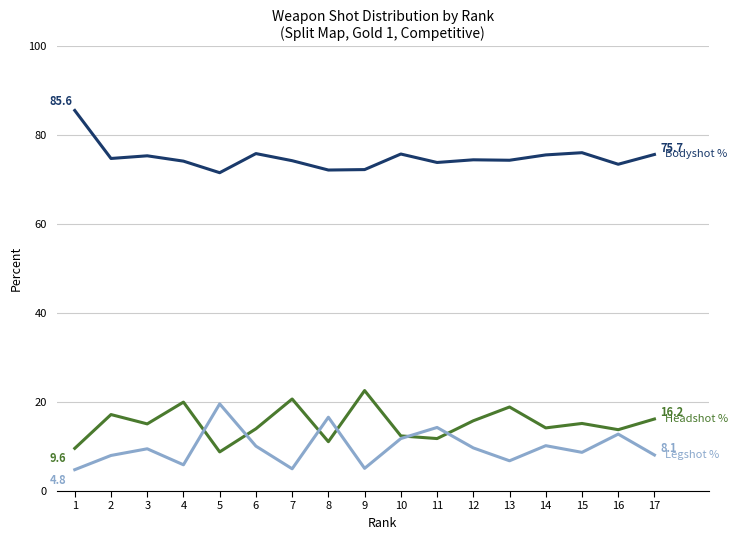

What is the total value across all series at 1?

100.0